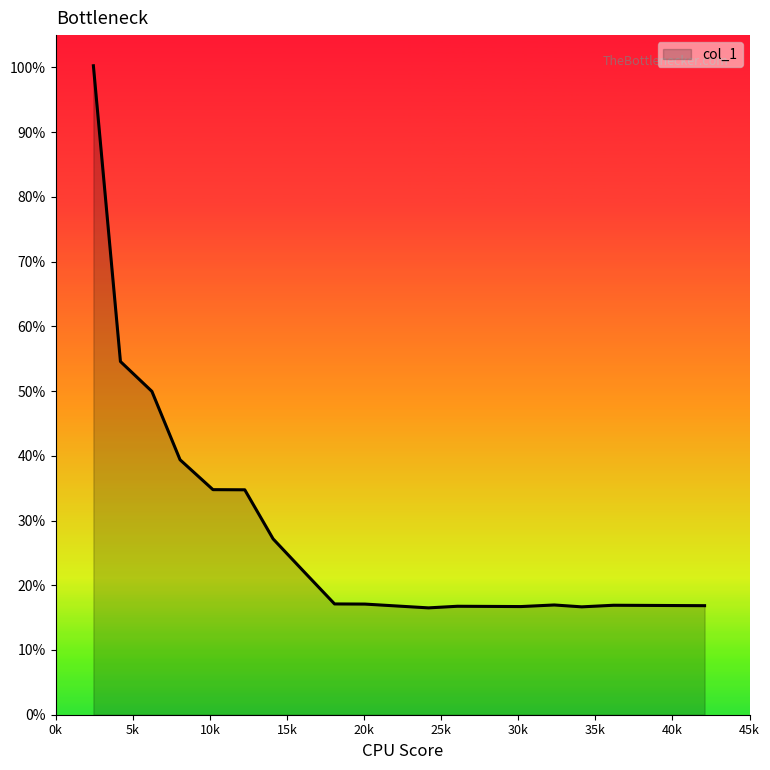

What is the smallest value displayed?

16.5